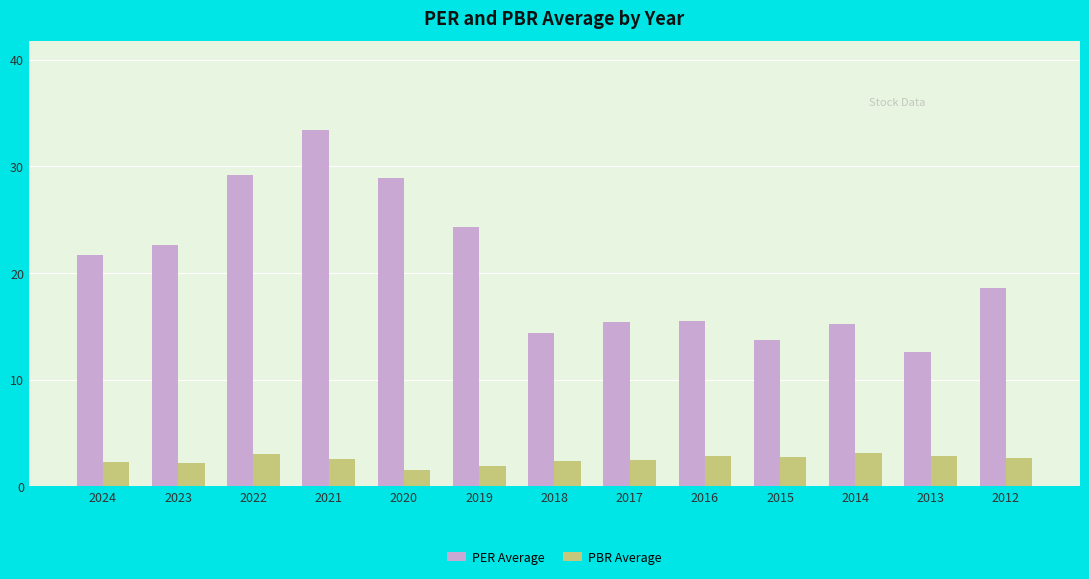

Rank the series at 2018 from lowest to highest value.

PBR Average, PER Average